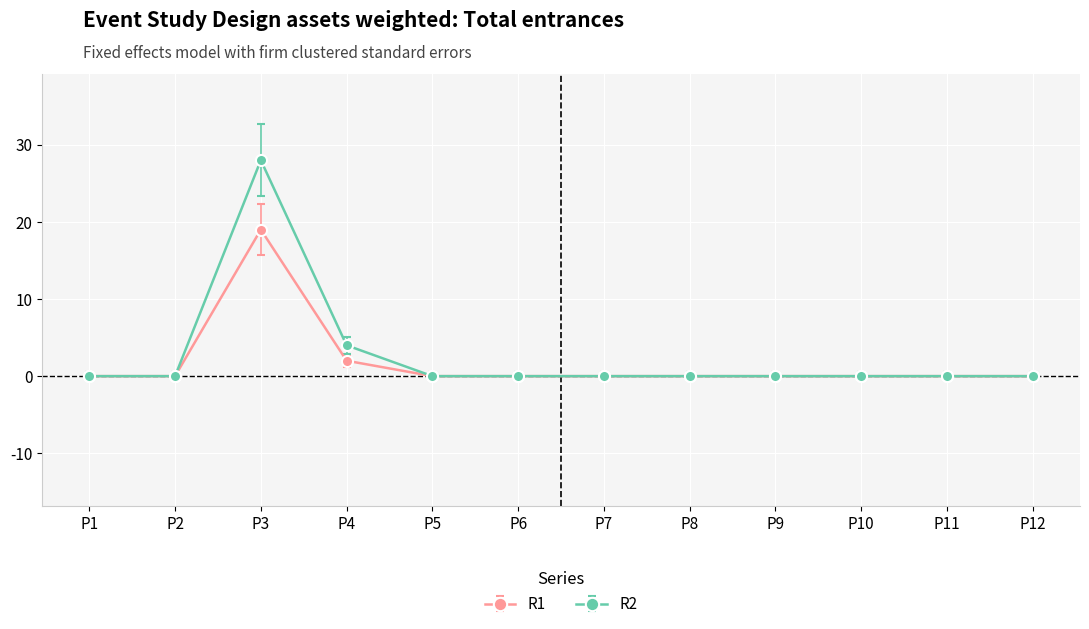

At which category is the sum across all series the highest?

P3